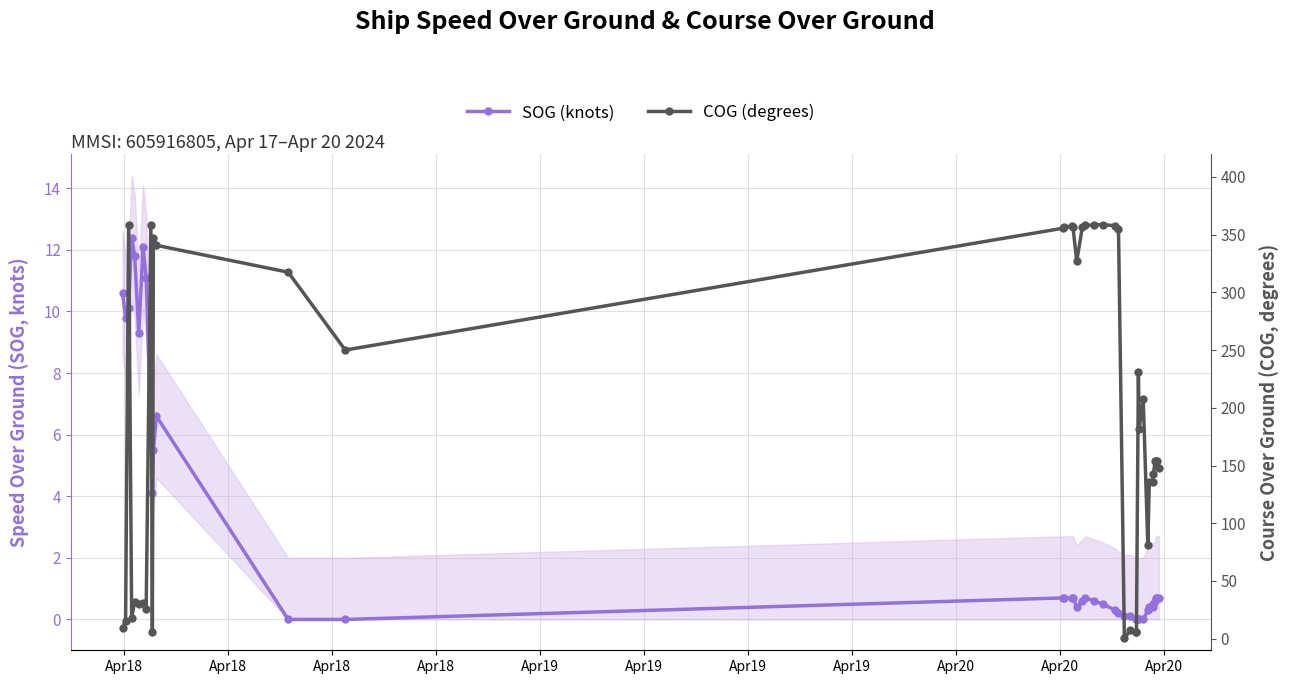

True or false: COG (degrees) has a value of 195.0 at 19.

False